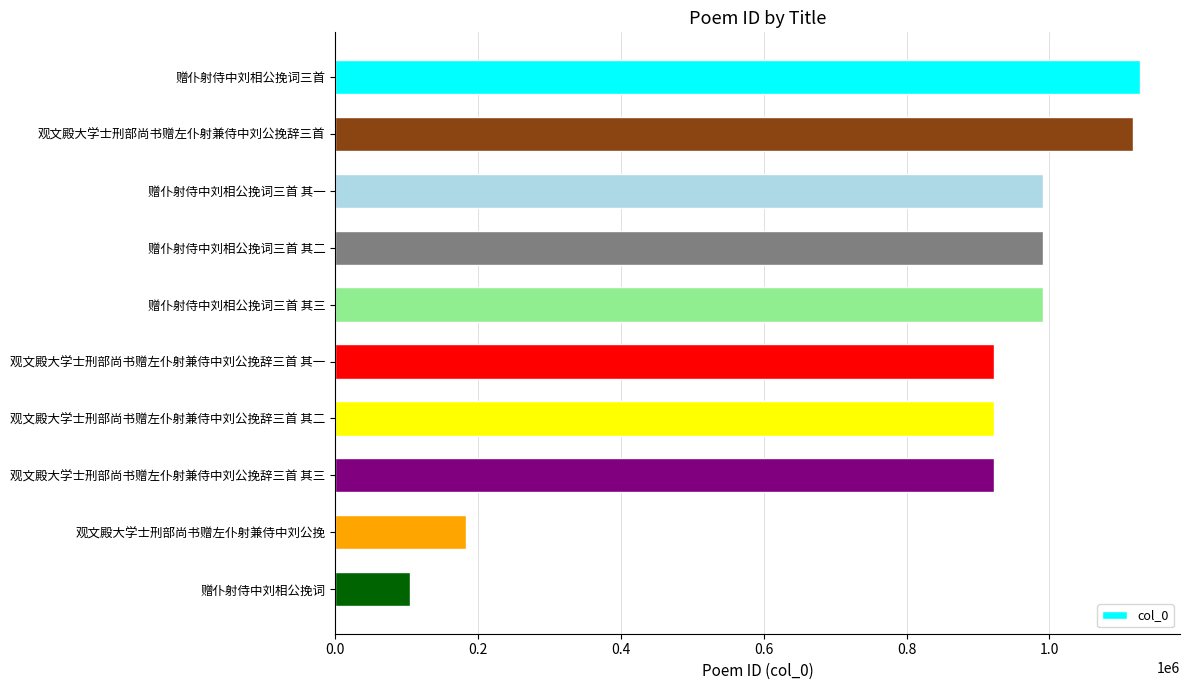

What is the value of the 5th bar from the top?

991651